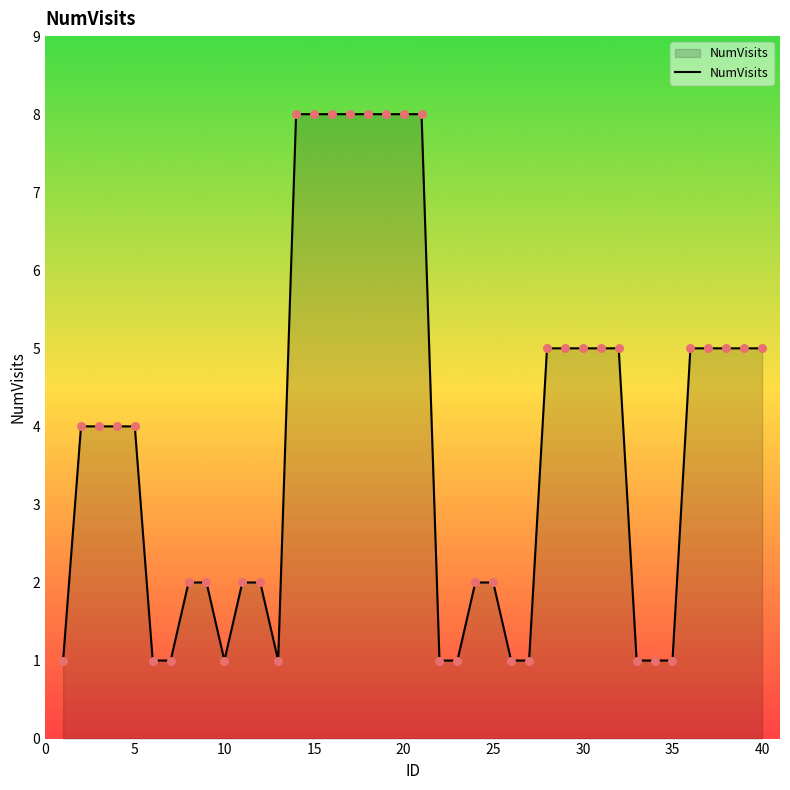

What is the difference between the maximum and minimum values?

7